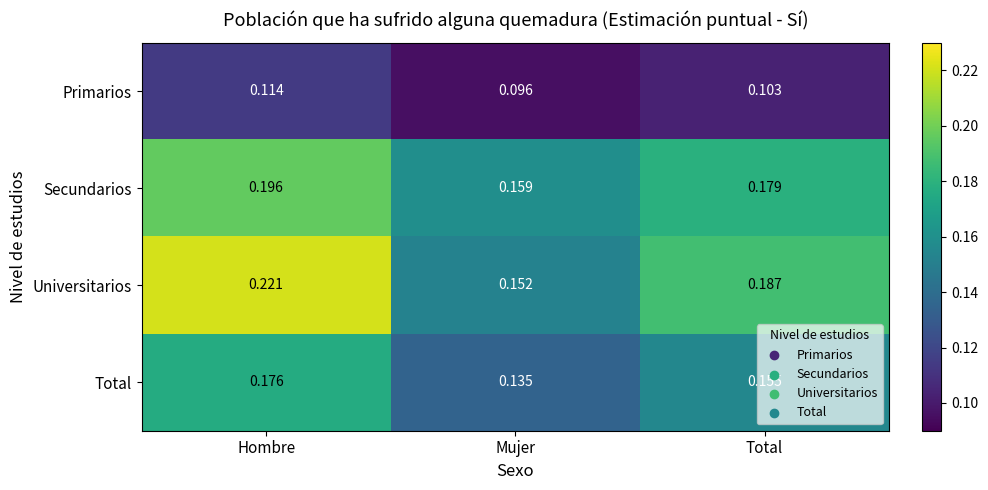

Where is Primarios nearest to the value 0?

Mujer